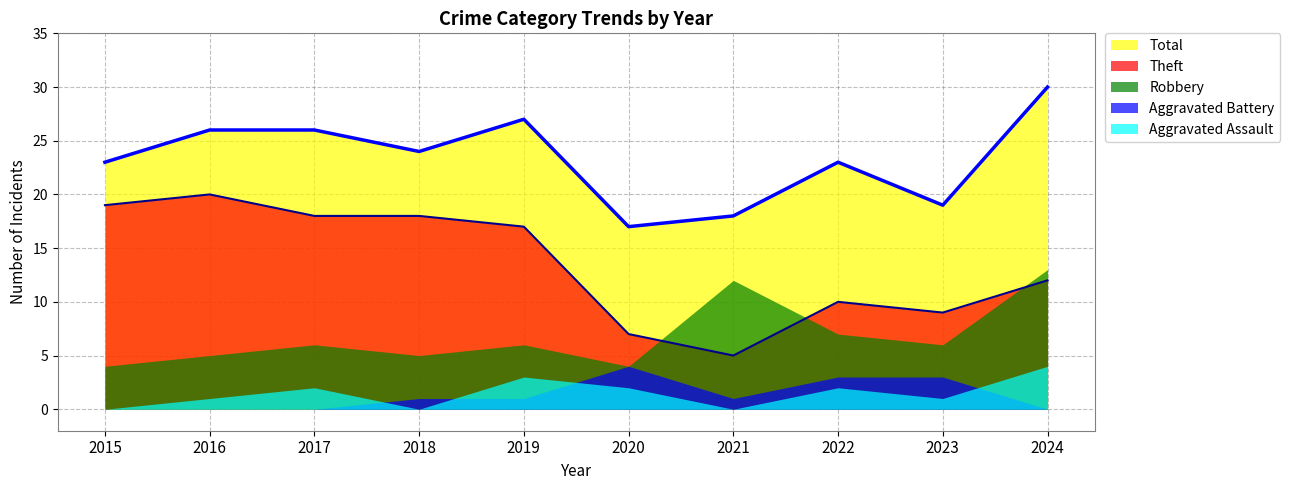

Between 2017 and 2019, which series saw the biggest shift?

Theft